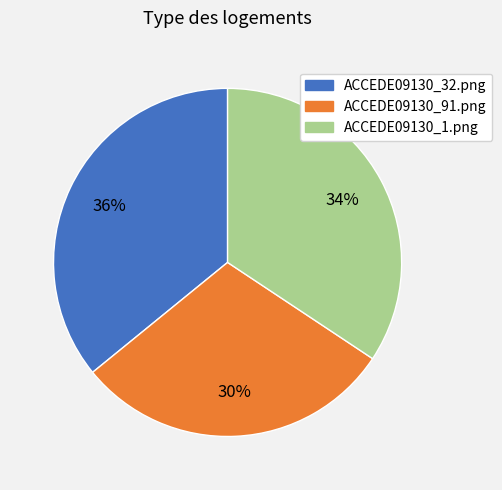

To the nearest percent, what is the difference between the largest and smallest slice percentages?

6%